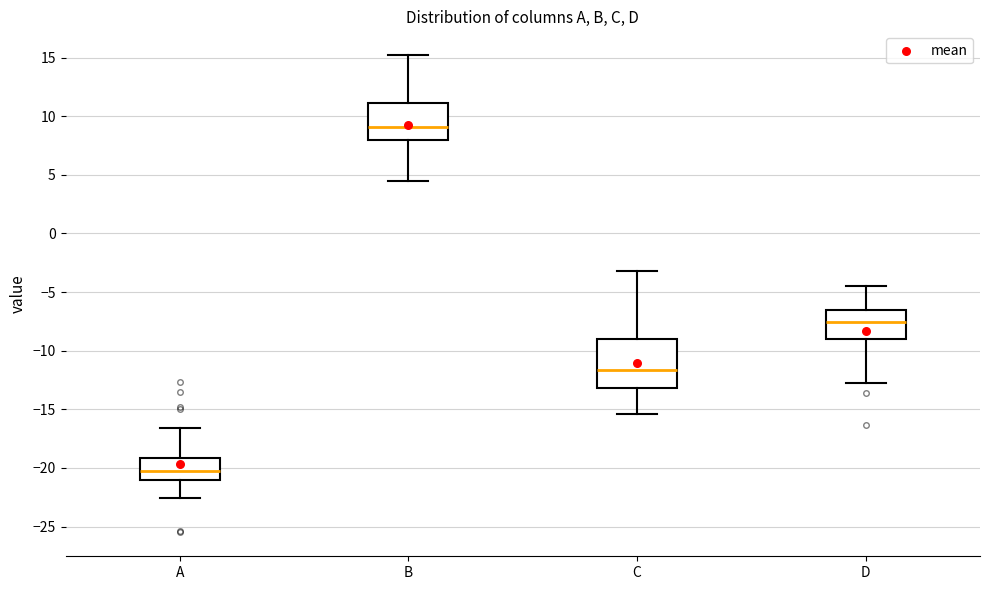

Reading left to right, read every box against the y-axis: the position of its median line, the range the box covers, and the ends of its whiskers. The values are not printed on the chart, so give them approximately, as read against the axis.

A: median -20.0, box -21.0 to -19.0, whiskers -22.5 to -16.5
B: median 9.0, box 8.0 to 11.0, whiskers 4.5 to 15.0
C: median -11.5, box -13.0 to -9.0, whiskers -15.5 to -3.0
D: median -7.5, box -9.0 to -6.5, whiskers -12.5 to -4.5